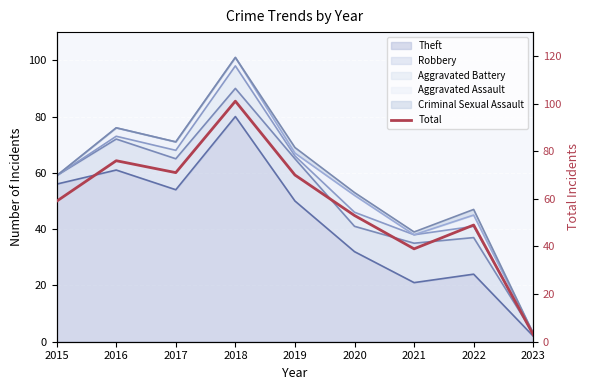

Which has a higher value, 2018 or 2022?

2018